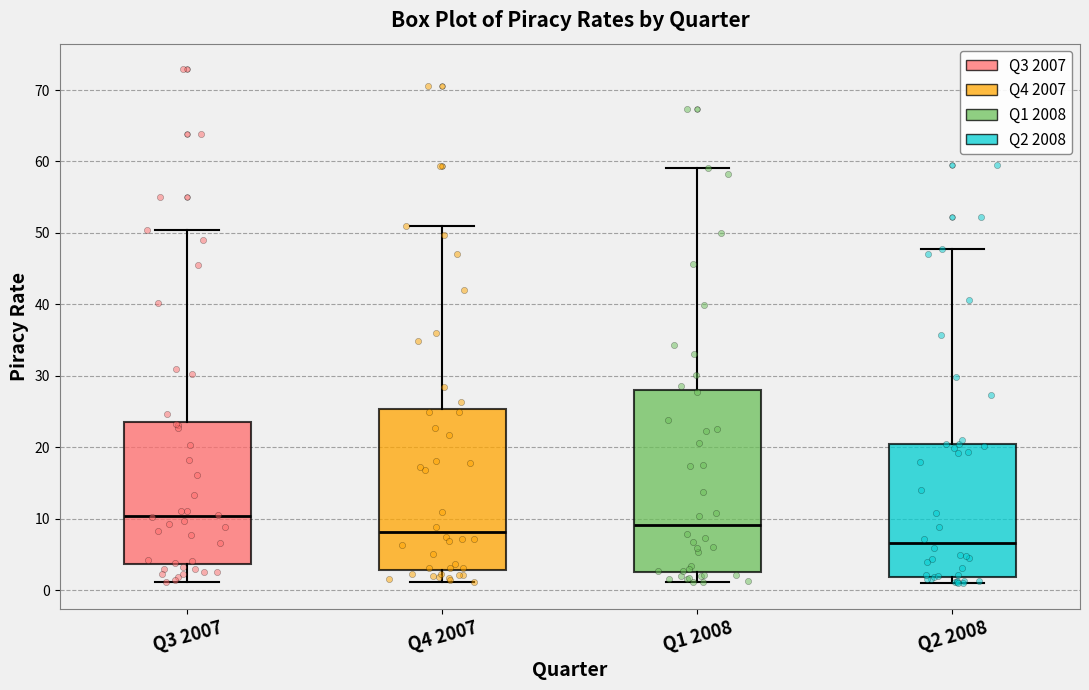

Reading left to right, read every box against the y-axis: the position of its median line, the range the box covers, and the ends of its whiskers. The values are not printed on the chart, so give them approximately, as read against the axis.

Q3 2007: median 10, box 4 to 24, whiskers 1 to 50
Q4 2007: median 8, box 3 to 25, whiskers 1 to 51
Q1 2008: median 9, box 2 to 28, whiskers 1 to 59
Q2 2008: median 7, box 2 to 20, whiskers 1 to 48